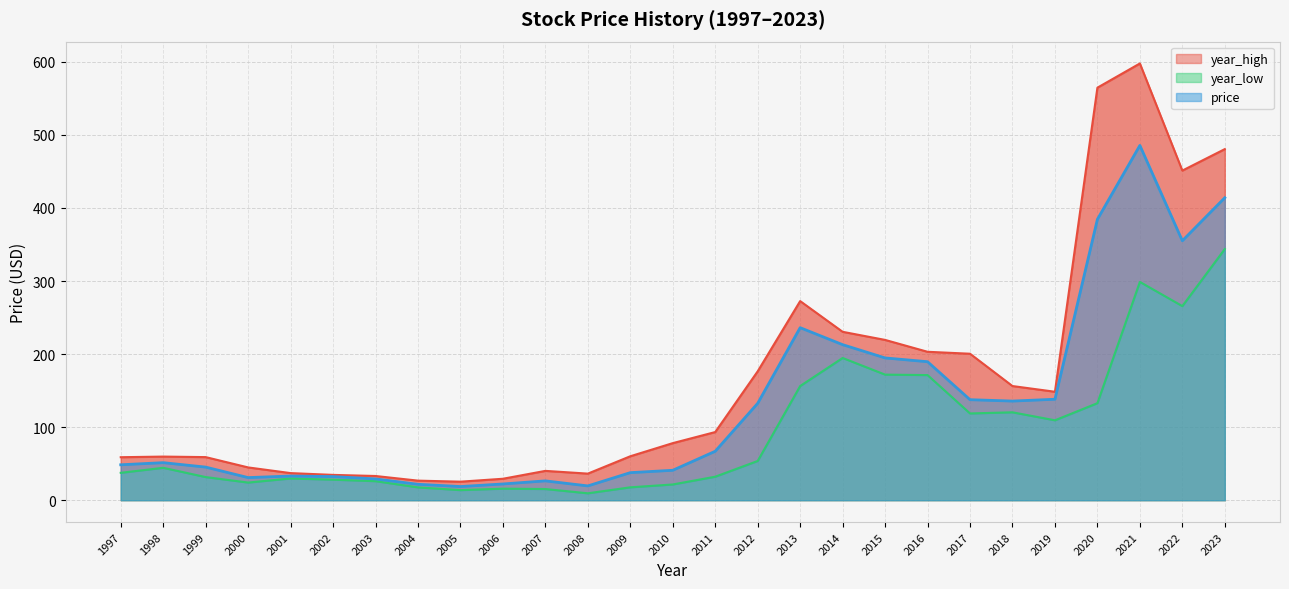

Reading right to left, extract all data points from this chart.

price: 2023=413.9	2022=355.1	2021=485.5	2020=384.4	2019=138.2	2018=135.7	2017=137.6	2016=189.6	2015=194.7	2014=212.9	2013=236.1	2012=132.6	2011=67.0	2010=41.0	2009=37.7	2008=19.6	2007=26.5	2006=22.3	2005=18.7	2004=21.8	2003=29.2	2002=32.4	2001=33.1	2000=31.0	1999=45.3	1998=51.4	1997=48.5
year_high: 2023=480.5	2022=451.1	2021=597.7	2020=564.6	2019=148.4	2018=156.3	2017=200.5	2016=203.1	2015=219.4	2014=230.5	2013=272.5	2012=176.4	2011=93.3	2010=78.1	2009=60.2	2008=36.4	2007=40.2	2006=29.4	2005=25.4	2004=26.8	2003=33.2	2002=34.7	2001=37.1	2000=44.9	1999=59.0	1998=59.7	1997=58.9
year_low: 2023=343.8	2022=265.6	2021=298.8	2020=132.8	2019=109.4	2018=120.3	2017=118.8	2016=171.3	2015=171.9	2014=194.7	2013=156.3	2012=53.7	2011=32.2	2010=21.6	2009=17.7	2008=9.5	2007=15.3	2006=15.8	2005=13.8	2004=17.6	2003=26.1	2002=28.1	2001=29.8	2000=24.2	1999=31.7	1998=44.4	1997=37.5